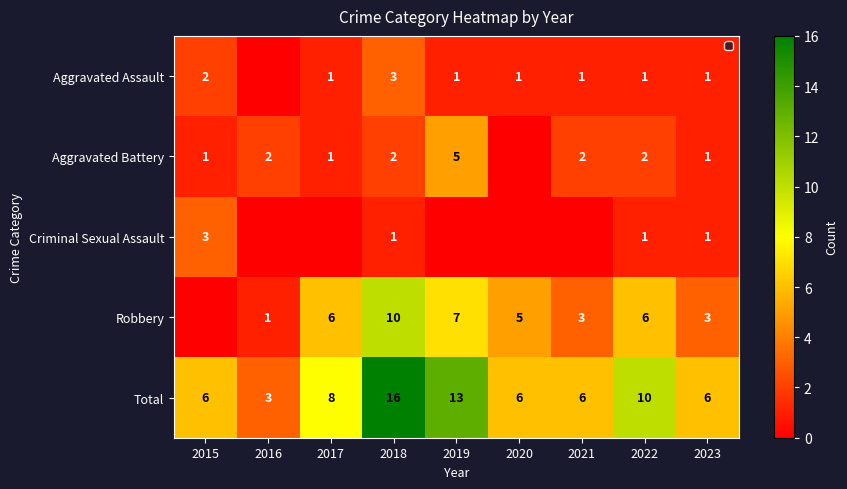

What is the spread (max minus min) of values at 2018?

15